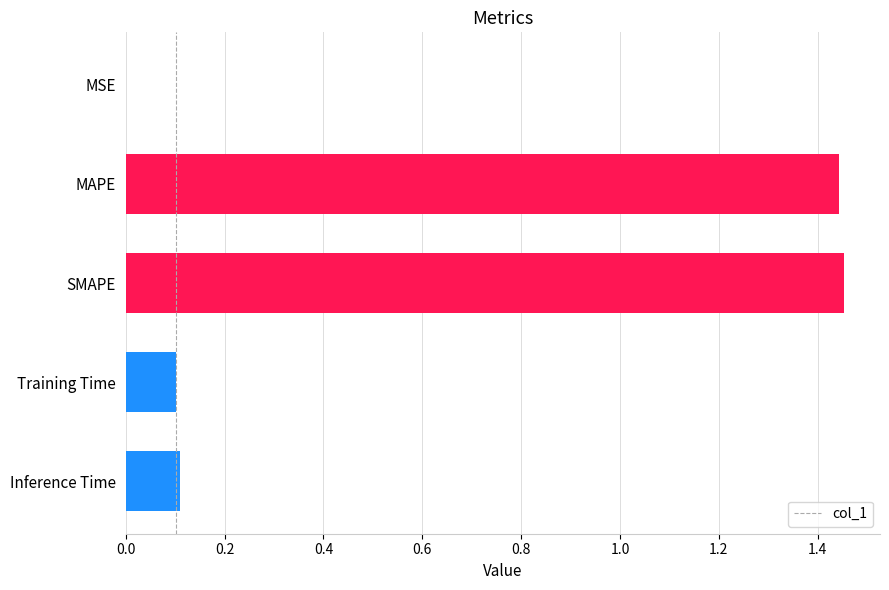

Which has a higher value, Inference Time or SMAPE?

SMAPE